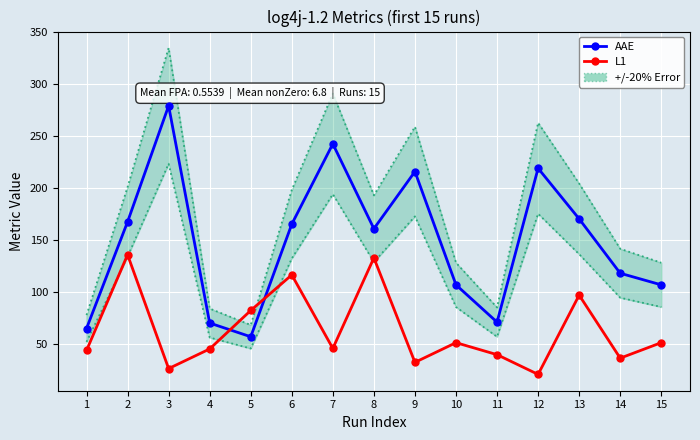

Which has a higher value, 13 or 10?

13